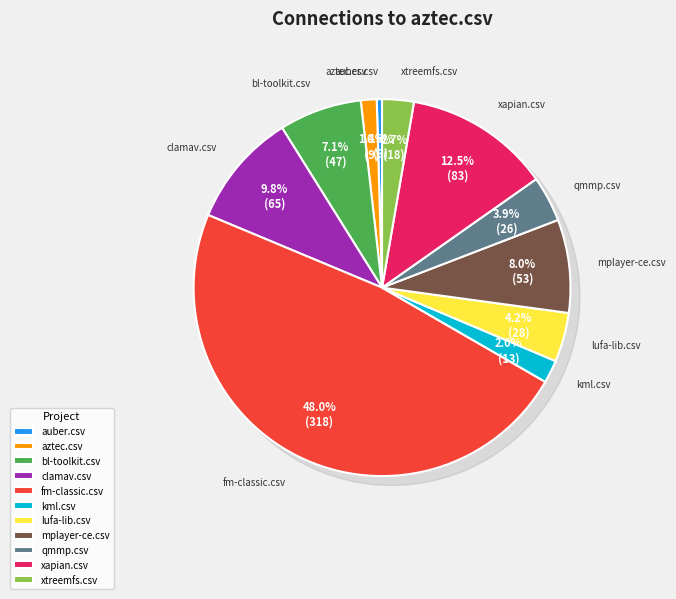

How many segments does this pie chart have?

11